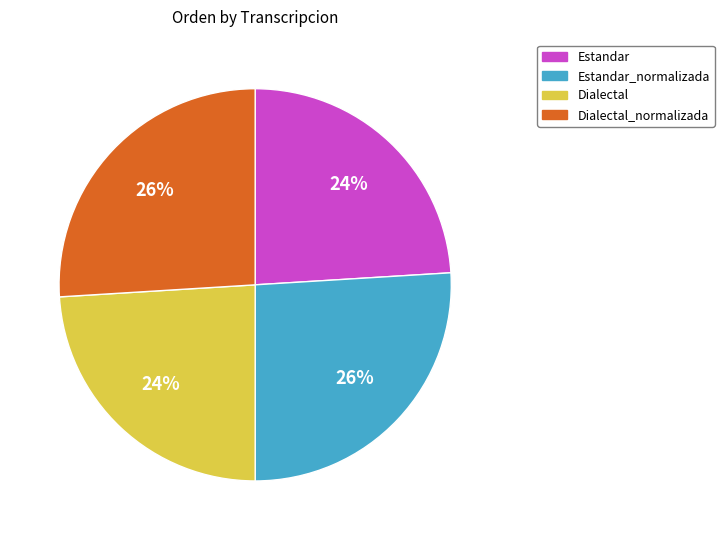

What percentage is the Dialectal_normalizada slice, to the nearest percent?

26%